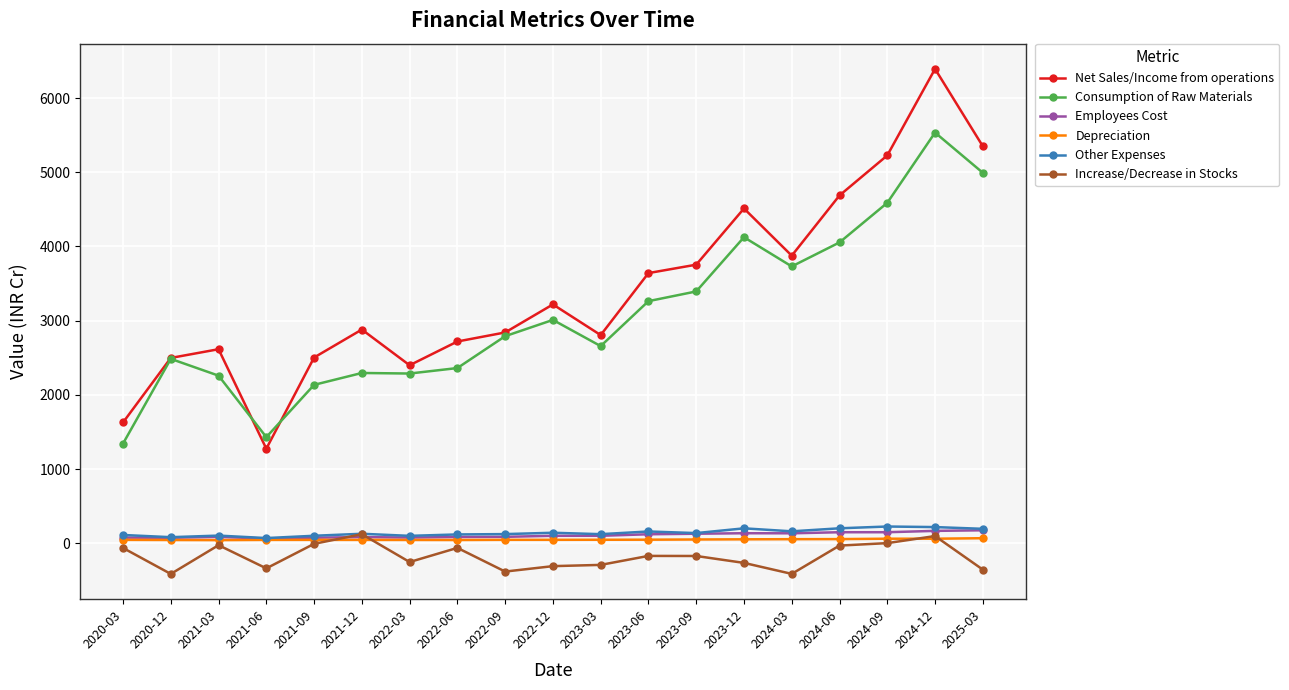

True or false: Net Sales/Income from operations and Employees Cost cross at least once.

False